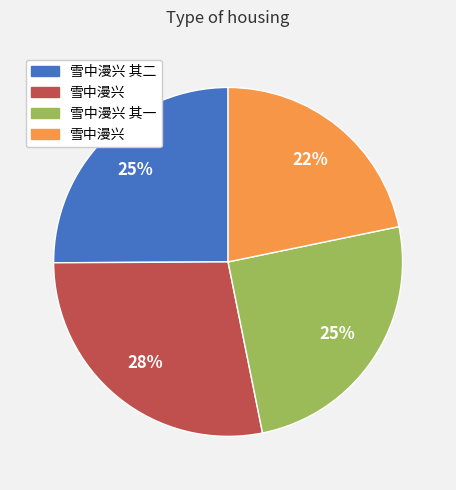

Is there any slice that represents more than half of the pie?

No